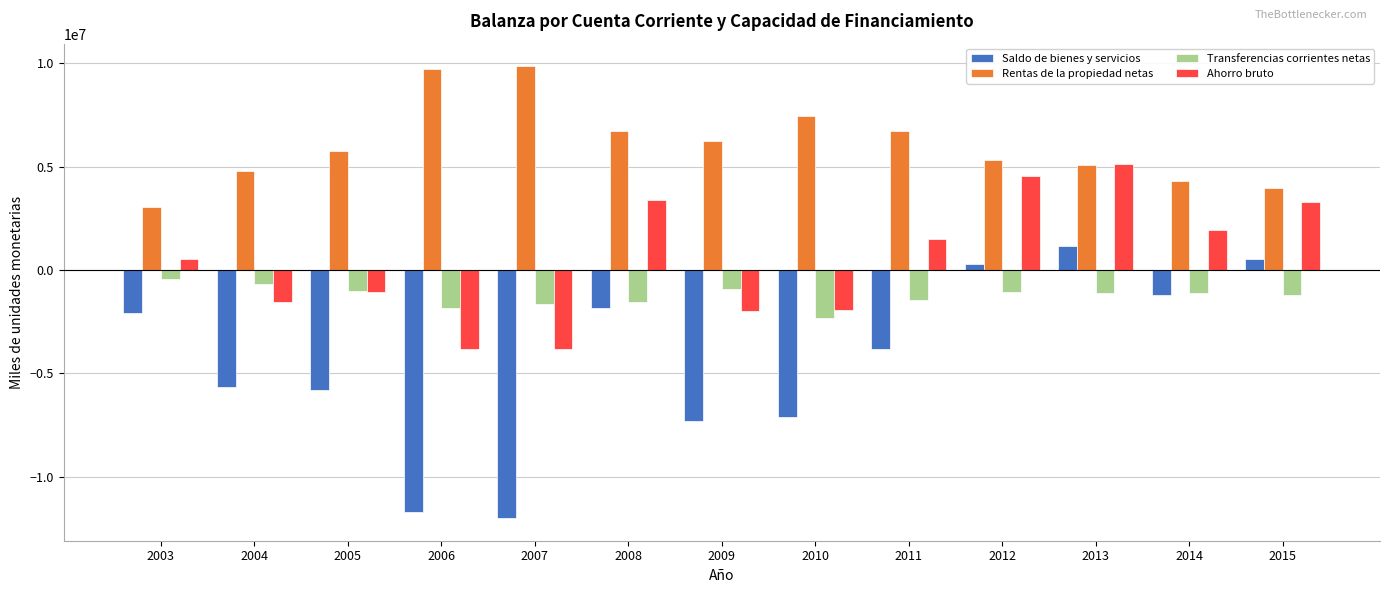

How many groups of bars are there?

13